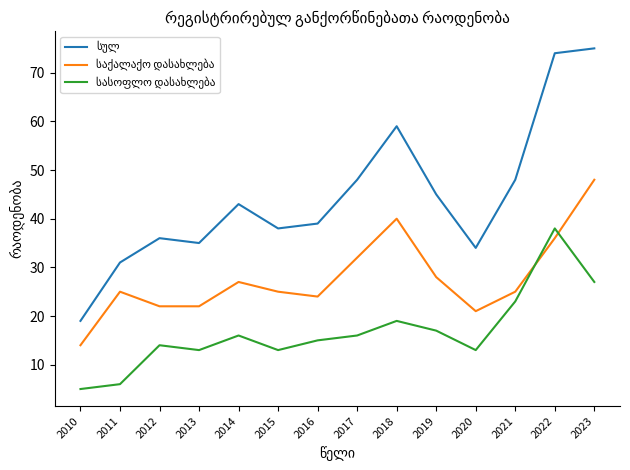

What is the spread (max minus min) of values at 2018?

40